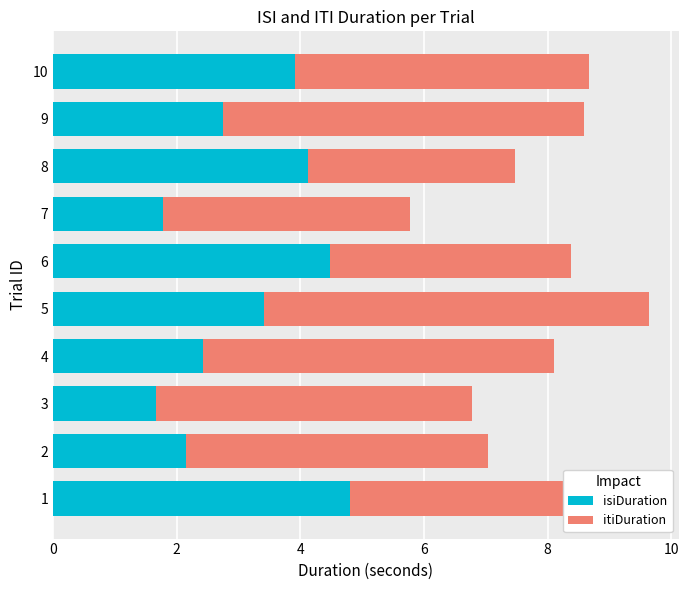

What value does the isiDuration series have at 10?

3.9